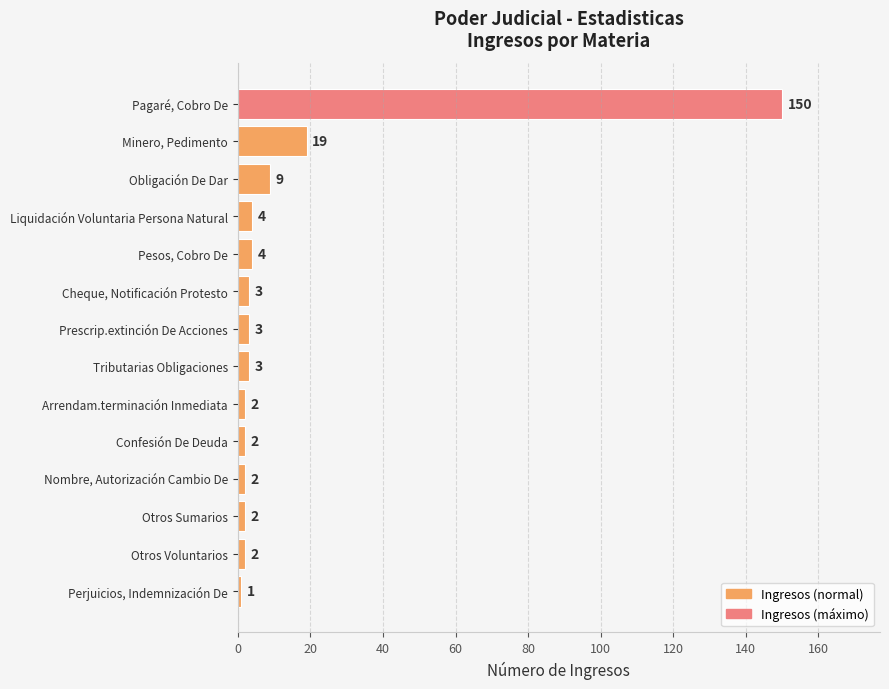

True or false: the data shows 262 at Pagaré, Cobro De.

False